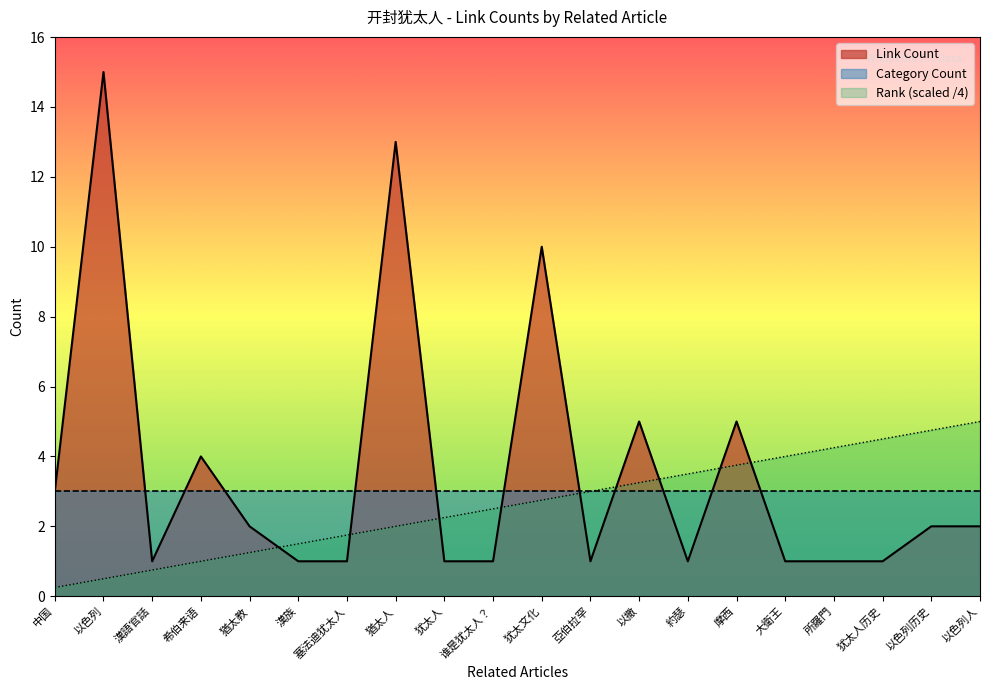

Where is Link Count nearest to the value 8?

犹太文化